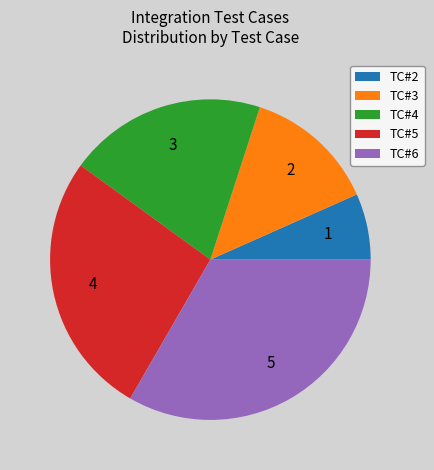

Is there any slice that represents more than half of the pie?

No